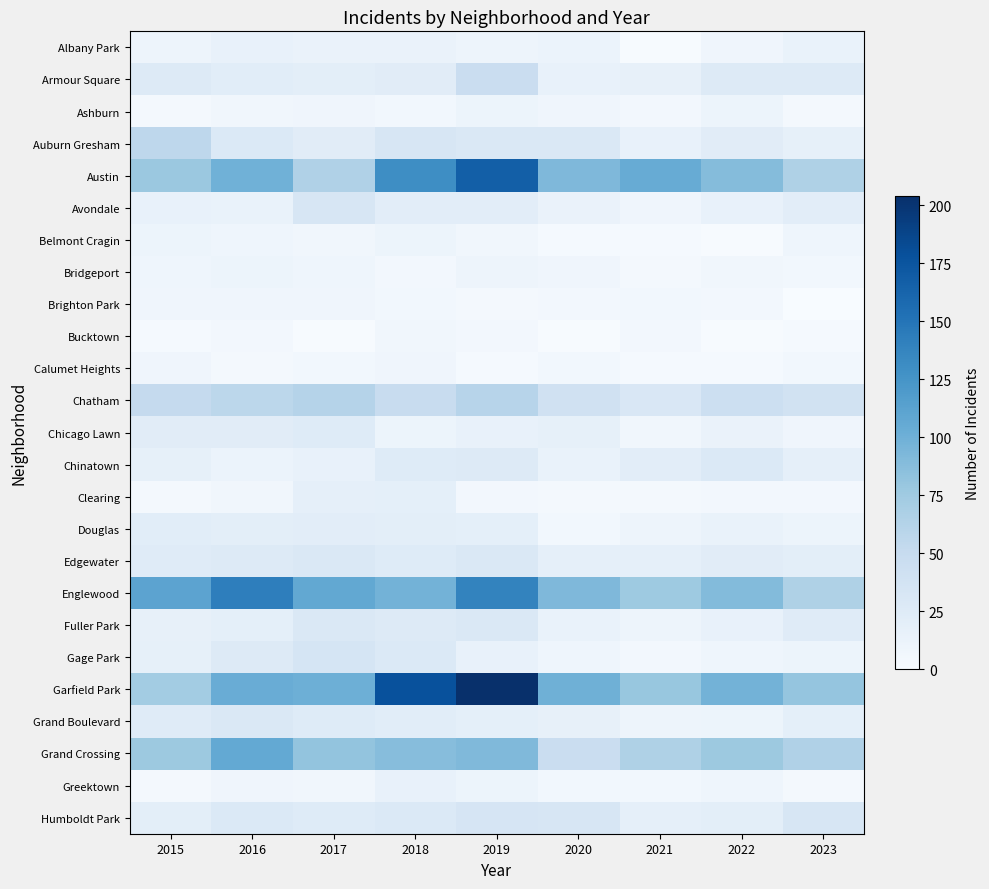

Reading left to right, list all the values displayed in this chart.

Albany Park: 2015=10	2016=15	2017=13	2018=13	2019=10	2020=12	2021=1	2022=8	2023=14
Armour Square: 2015=27	2016=22	2017=20	2018=23	2019=47	2020=15	2021=16	2022=27	2023=27
Ashburn: 2015=4	2016=7	2017=8	2018=6	2019=11	2020=8	2021=5	2022=11	2023=4
Auburn Gresham: 2015=56	2016=28	2017=23	2018=33	2019=29	2020=30	2021=15	2022=23	2023=17
Austin: 2015=78	2016=99	2017=65	2018=130	2019=167	2020=92	2021=104	2022=89	2023=66
Avondale: 2015=15	2016=14	2017=33	2018=21	2019=21	2020=13	2021=8	2022=15	2023=21
Belmont Cragin: 2015=11	2016=9	2017=7	2018=11	2019=7	2020=3	2021=3	2022=1	2023=9
Bridgeport: 2015=9	2016=11	2017=9	2018=5	2019=10	2020=8	2021=4	2022=7	2023=6
Brighton Park: 2015=8	2016=8	2017=8	2018=6	2019=4	2020=5	2021=6	2022=5	2023=0
Bucktown: 2015=3	2016=5	2017=1	2018=7	2019=5	2020=1	2021=5	2022=1	2023=3
Calumet Heights: 2015=8	2016=4	2017=6	2018=8	2019=3	2020=6	2021=3	2022=3	2023=6
Chatham: 2015=51	2016=57	2017=62	2018=48	2019=60	2020=40	2021=31	2022=44	2023=39
Chicago Lawn: 2015=23	2016=23	2017=25	2018=11	2019=15	2020=17	2021=7	2022=13	2023=8
Chinatown: 2015=17	2016=12	2017=15	2018=25	2019=26	2020=14	2021=21	2022=28	2023=18
Clearing: 2015=4	2016=7	2017=18	2018=19	2019=5	2020=4	2021=4	2022=5	2023=5
Douglas: 2015=22	2016=20	2017=21	2018=20	2019=19	2020=6	2021=10	2022=14	2023=11
Edgewater: 2015=24	2016=27	2017=30	2018=25	2019=29	2020=18	2021=18	2022=23	2023=20
Englewood: 2015=111	2016=142	2017=107	2018=98	2019=138	2020=92	2021=76	2022=90	2023=66
Fuller Park: 2015=16	2016=19	2017=29	2018=27	2019=29	2020=14	2021=10	2022=15	2023=24
Gage Park: 2015=17	2016=27	2017=35	2018=28	2019=15	2020=9	2021=5	2022=9	2023=11
Garfield Park: 2015=73	2016=103	2017=101	2018=178	2019=204	2020=100	2021=79	2022=98	2023=81
Grand Boulevard: 2015=24	2016=29	2017=25	2018=22	2019=19	2020=16	2021=10	2022=11	2023=19
Grand Crossing: 2015=77	2016=106	2017=82	2018=88	2019=91	2020=47	2021=66	2022=77	2023=65
Greektown: 2015=4	2016=8	2017=7	2018=15	2019=11	2020=6	2021=6	2022=9	2023=4
Humboldt Park: 2015=20	2016=28	2017=25	2018=28	2019=34	2020=32	2021=18	2022=20	2023=32